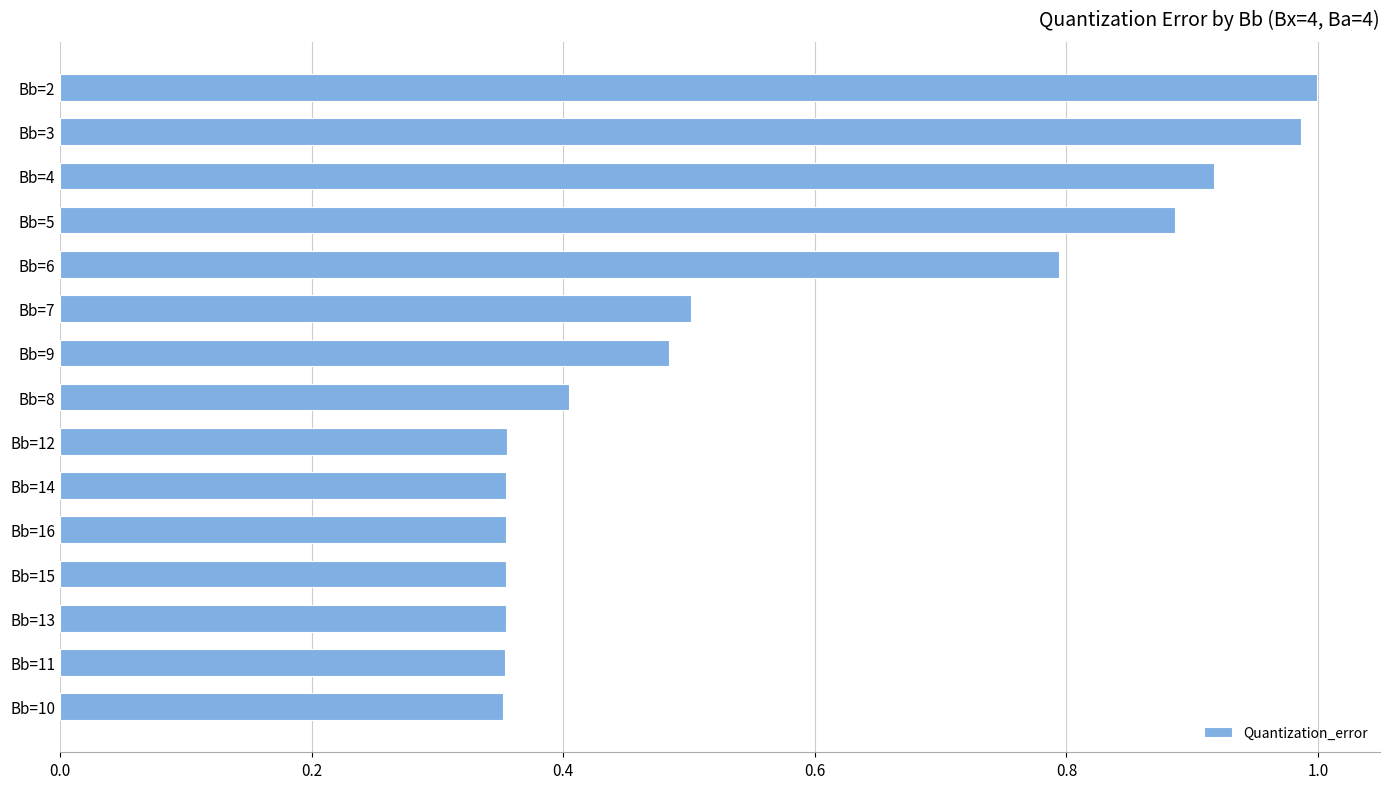

Is it true that the value at Bb=13 is 0.4?

True